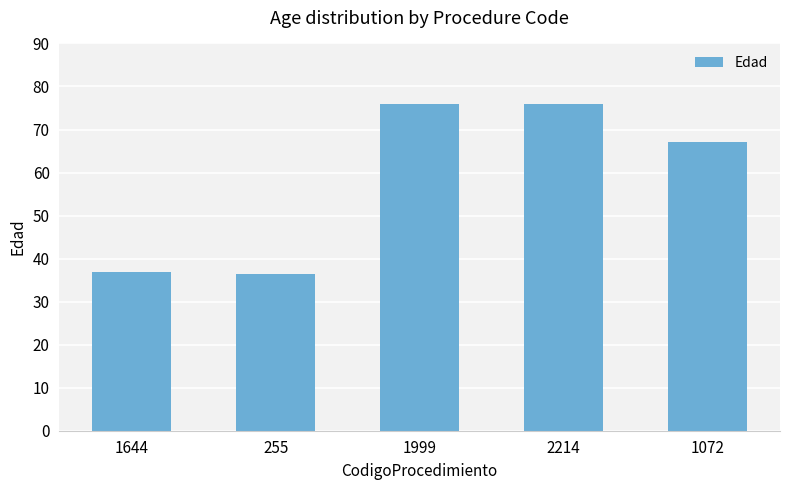

At which label is the value closest to 56?

1072